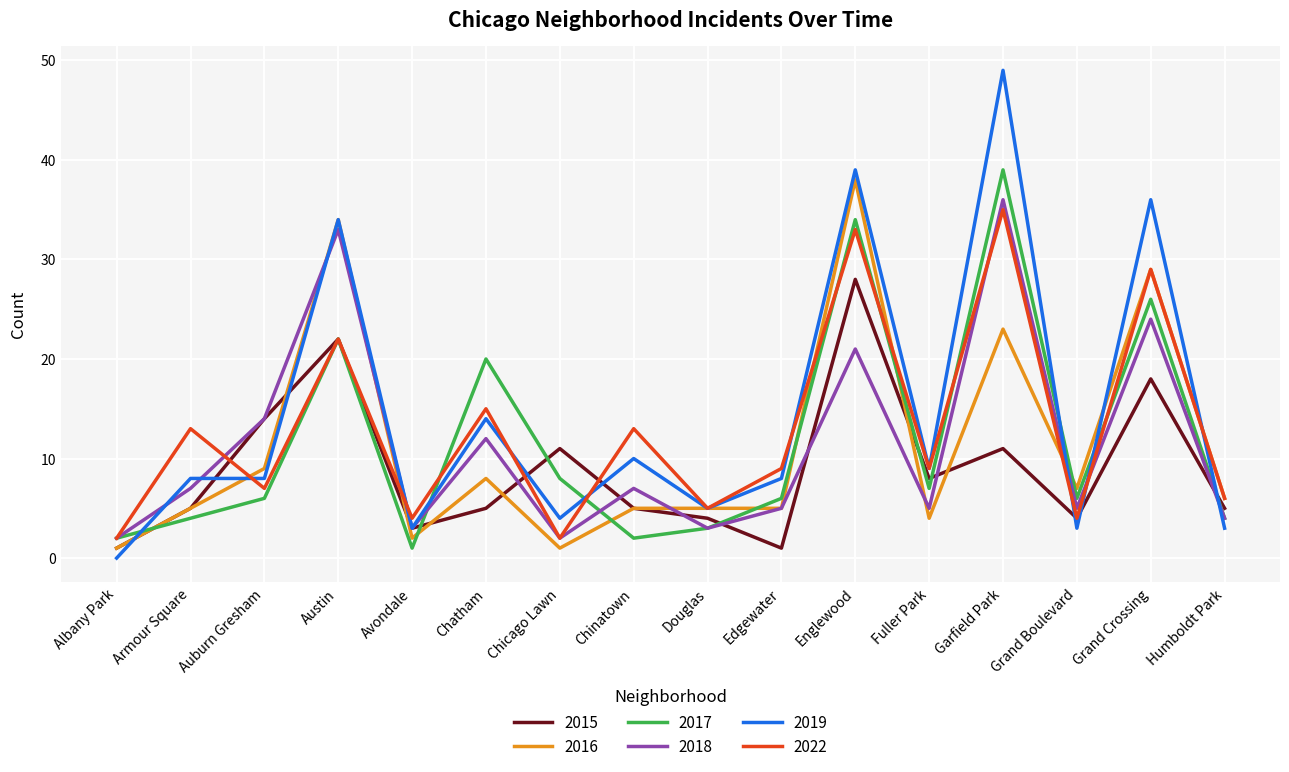

At which label does 2022 first exceed 9?

Armour Square